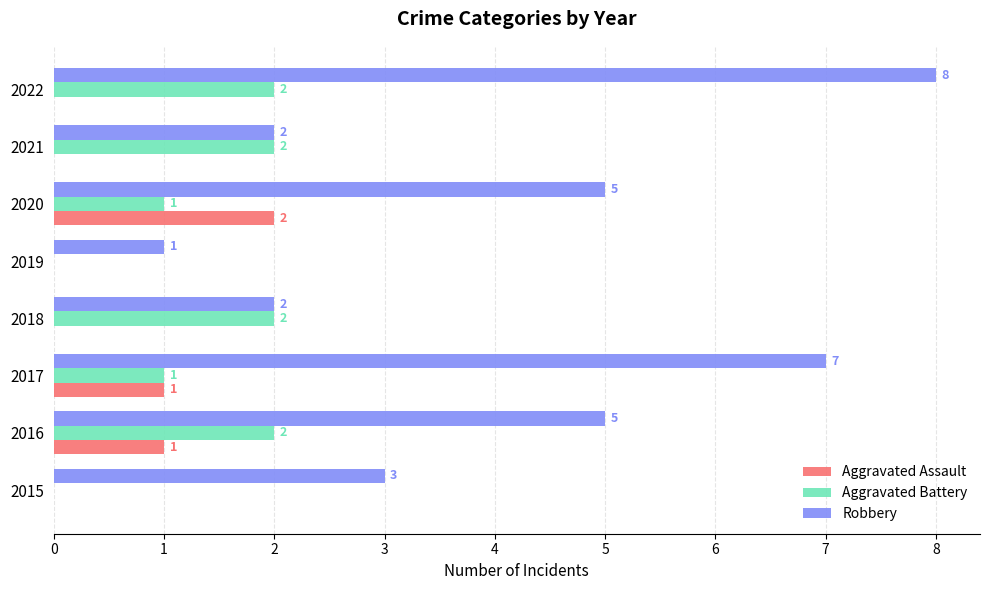

The Aggravated Battery series shows 3 at 2021. True or false?

False